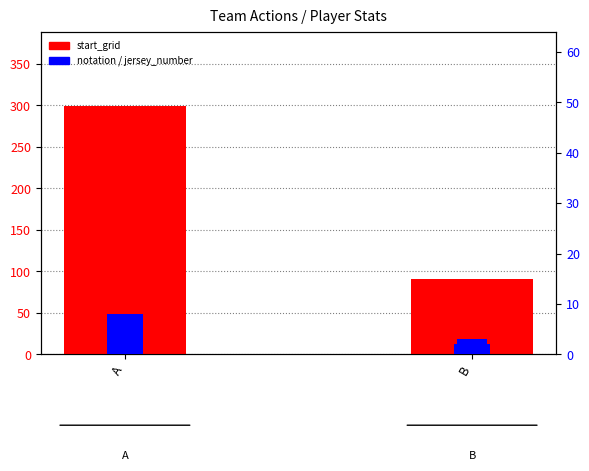

Is it true that jersey_number (scaled) equals 58.7 at A?

False